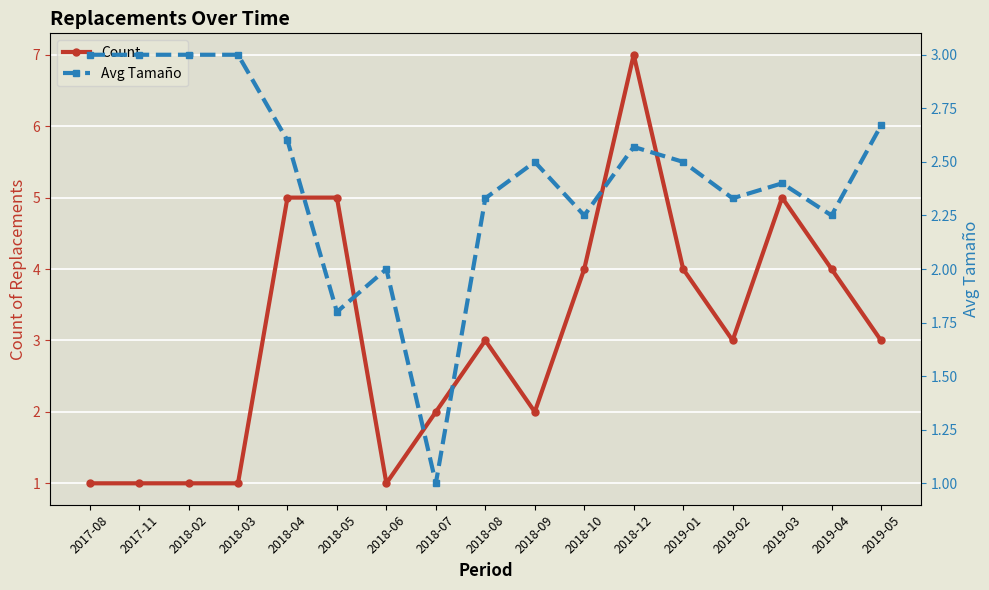

At which label is Count closest to 4?

2018-10